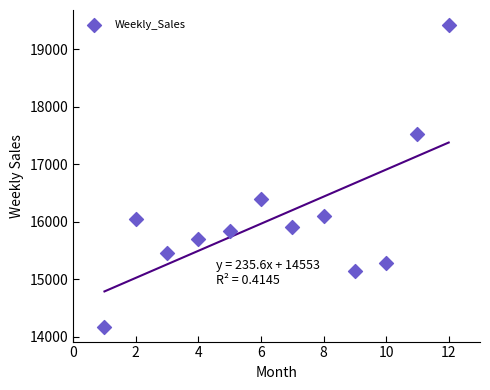

What is the average X value?

6.5